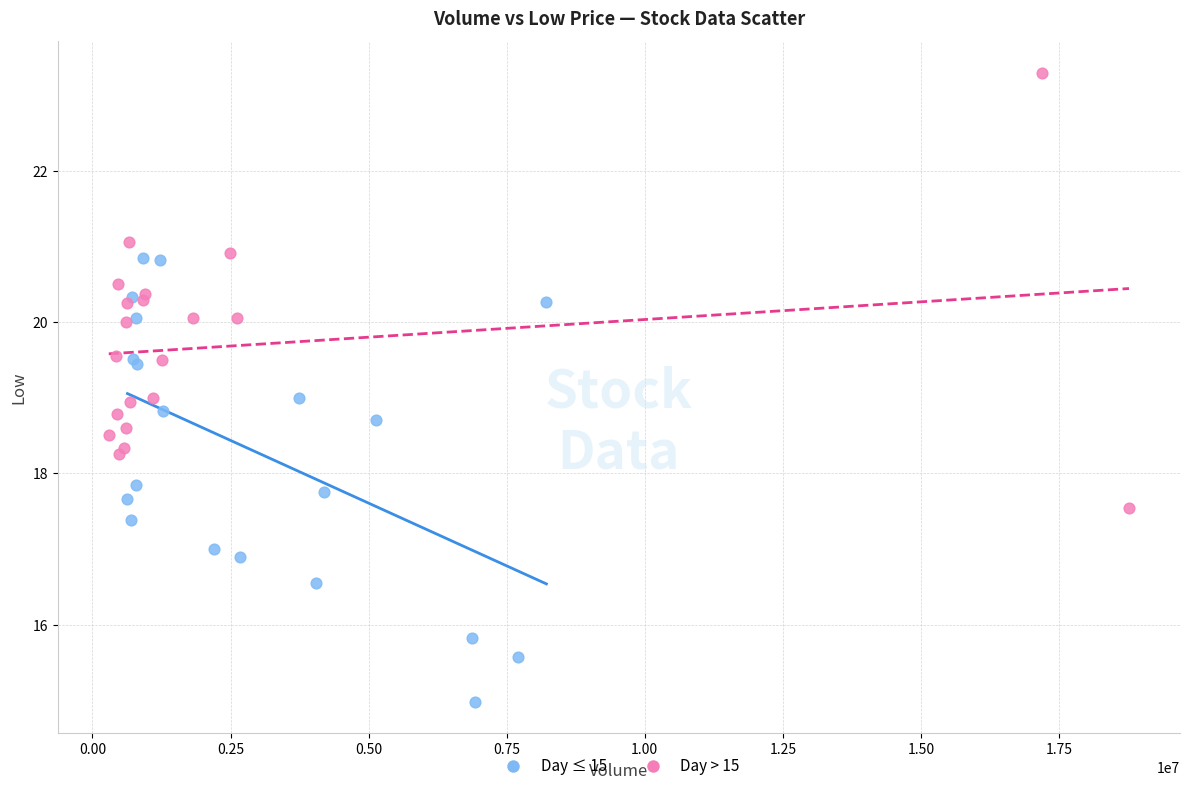

What are all the series names shown in the legend?

Day ≤ 15, Day > 15